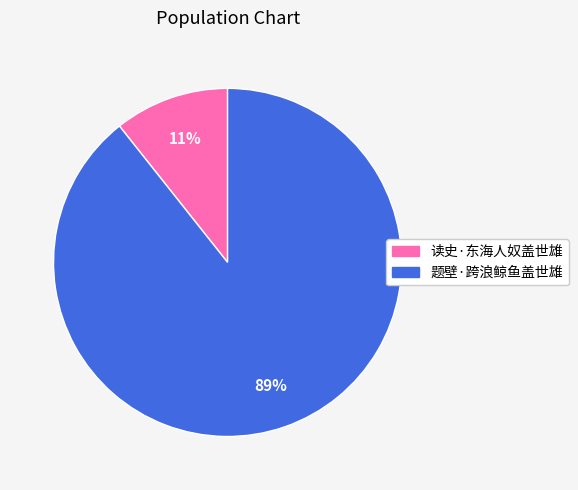

To the nearest percent, what is the combined percentage of 读史·东海人奴盖世雄 and 题壁·跨浪鲸鱼盖世雄?

100%